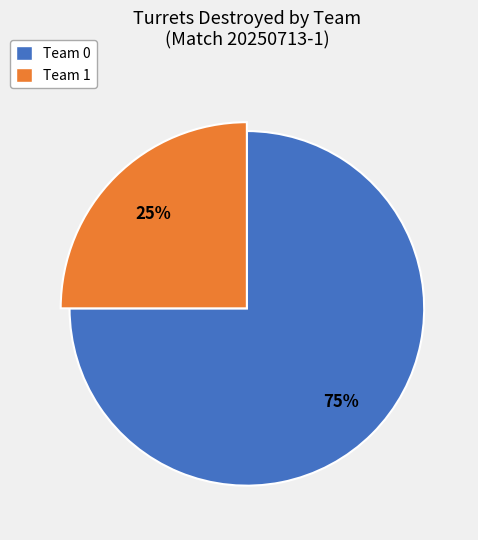

Rank the categories by value from highest to lowest.

Team 0, Team 1